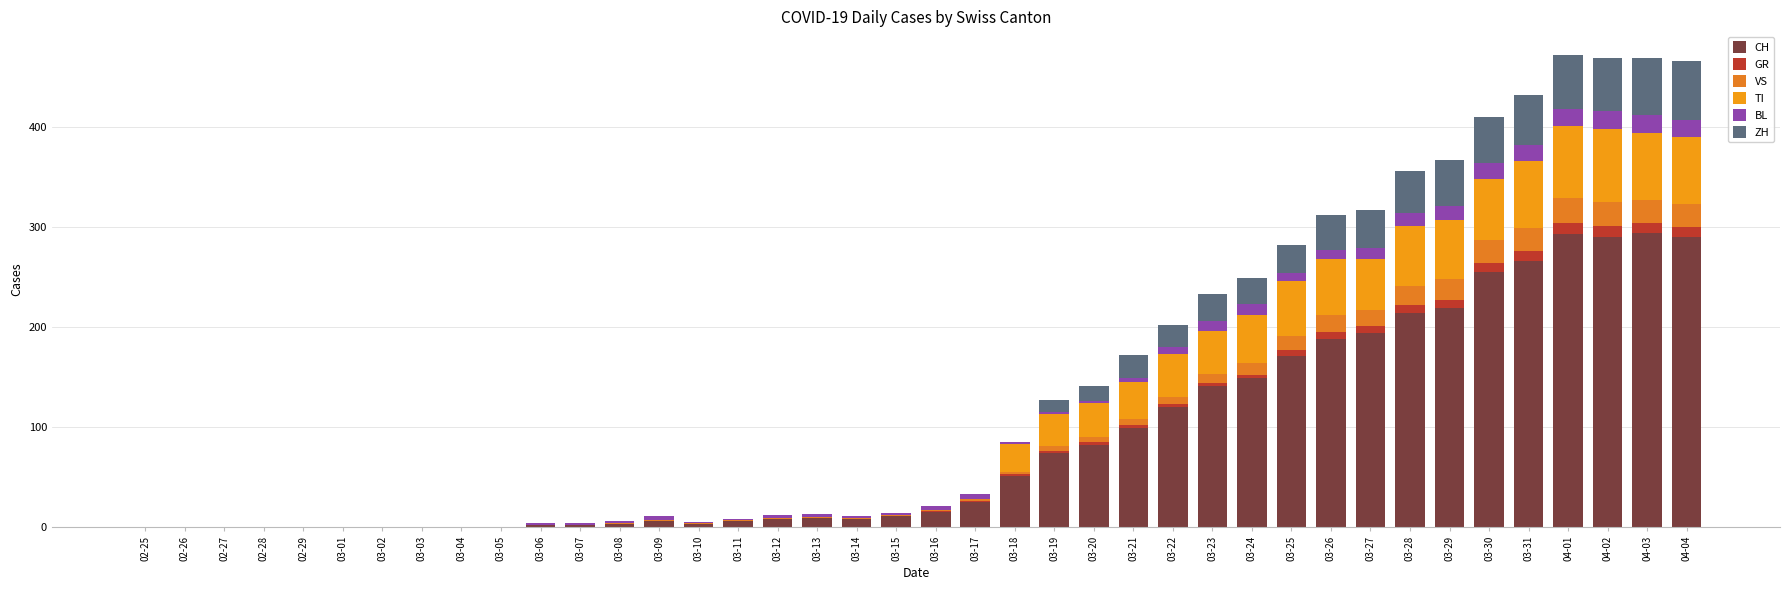

The value of CH at 04-03 is 515. True or false?

False